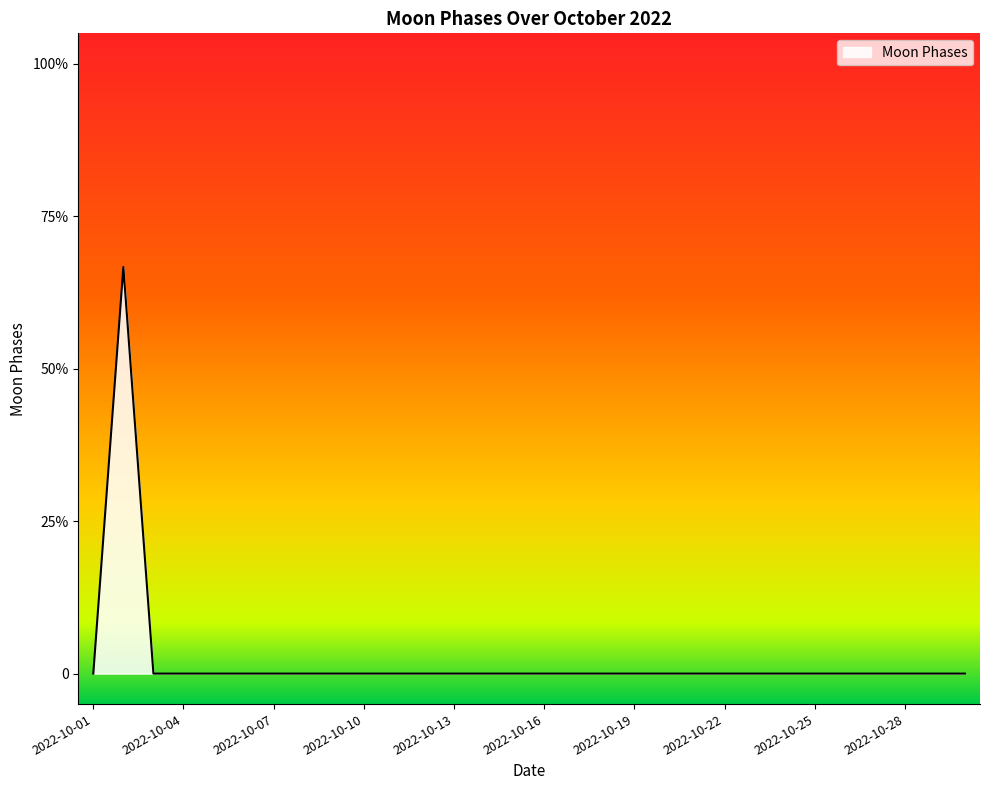

Does the chart display data point markers on the line(s)?

No